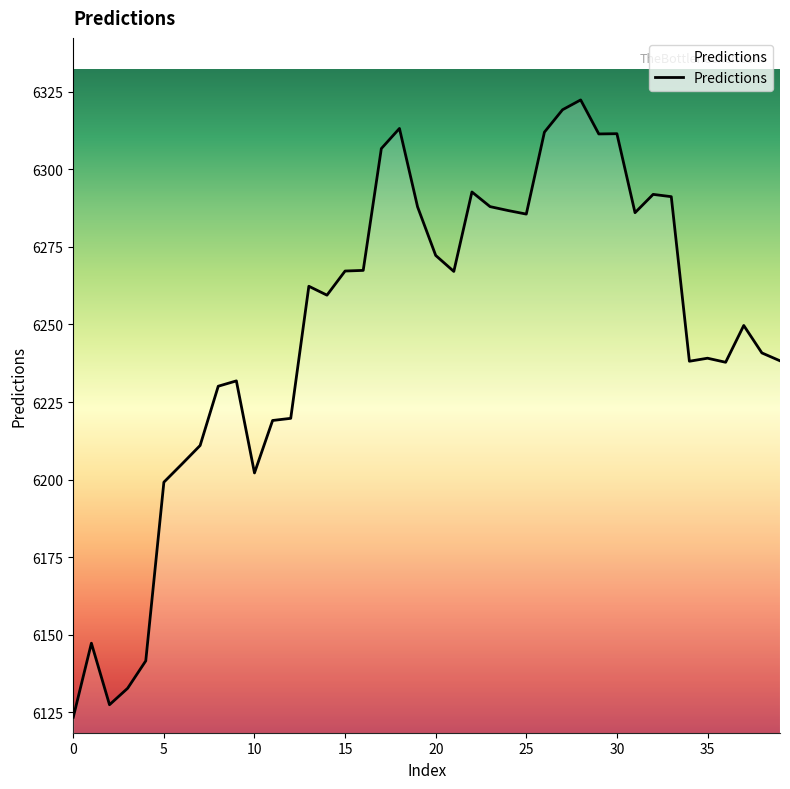

What is the difference between the maximum and minimum values?

199.0